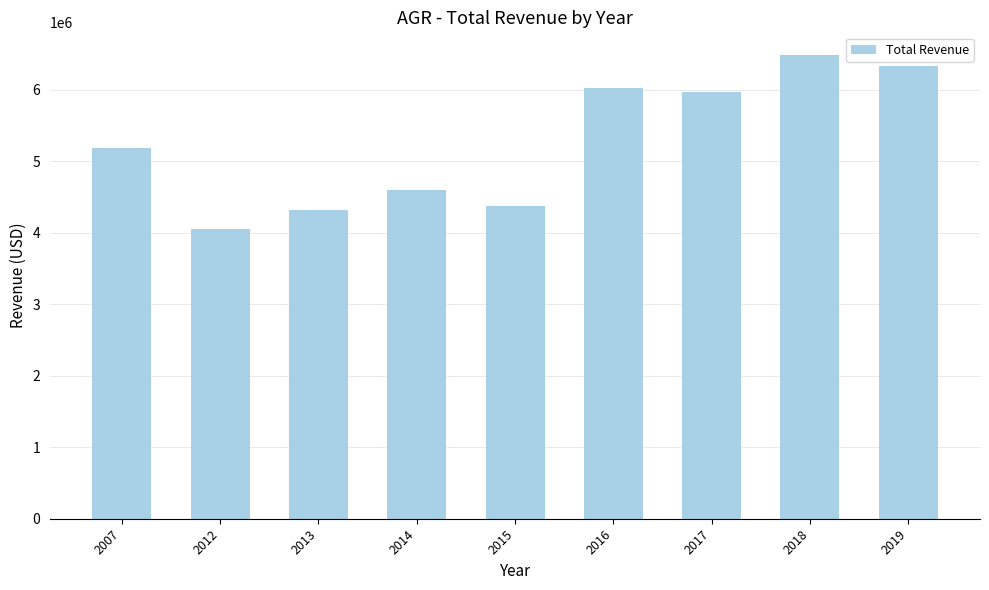

What is the difference between the second highest and second lowest values?

2025000